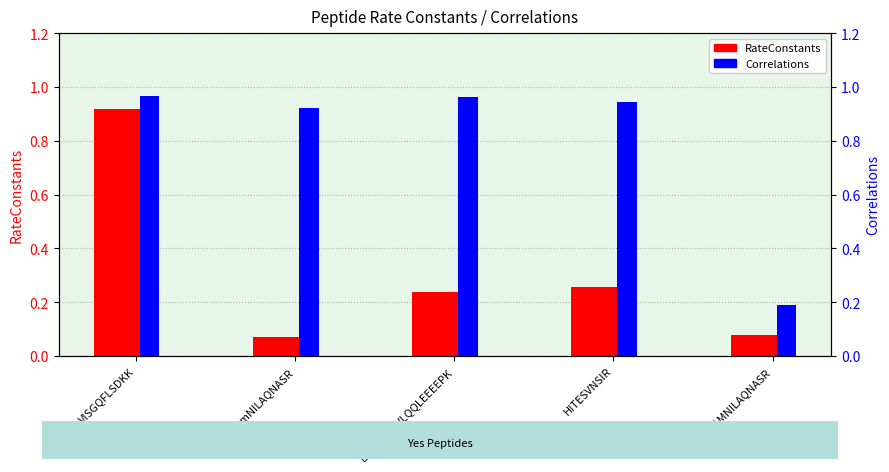

Reading left to right, transcribe all the data shown in this chart.

RateConstants: 0.9	0.1	0.2	0.3	0.1
Correlations: 1.0	0.9	1.0	0.9	0.2